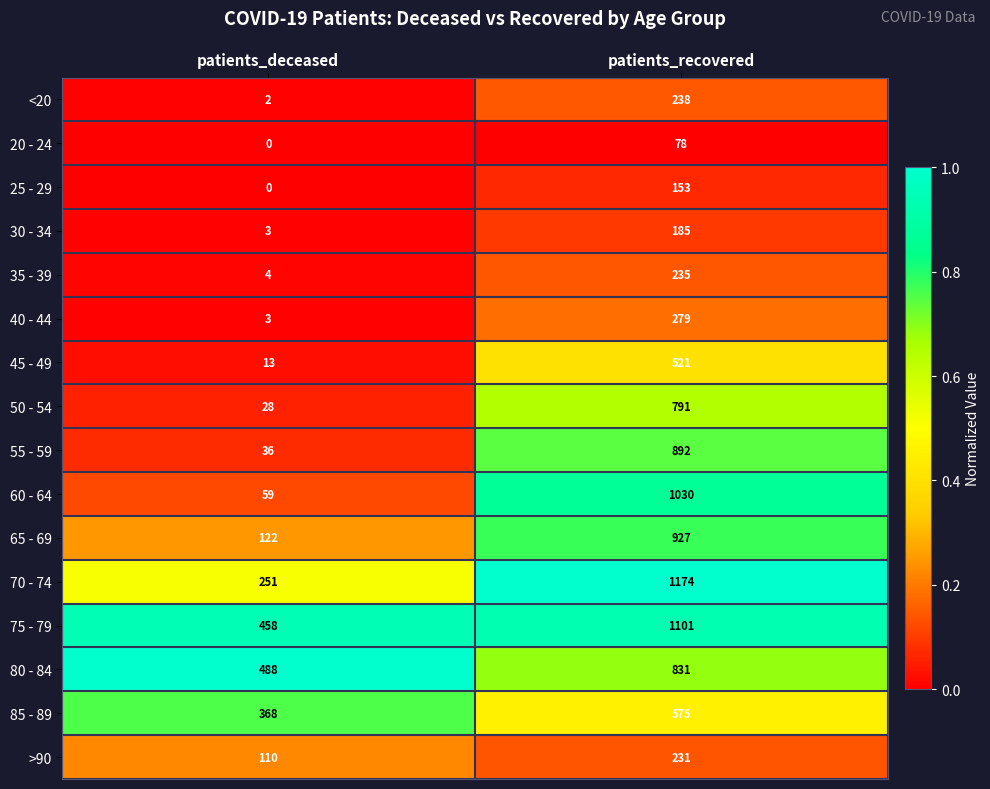

At how many categories does at least one series exceed 0?

2